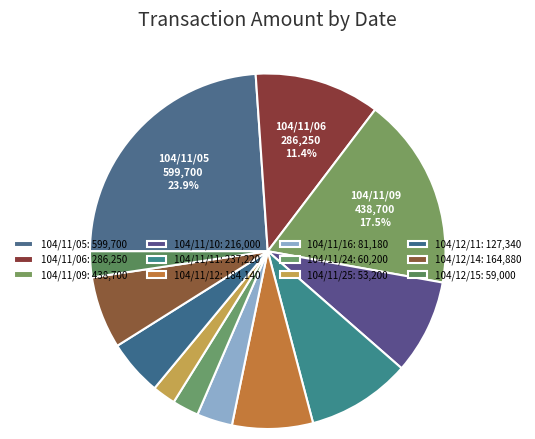

True or false: 104/11/10 accounts for 9% of the total.

True